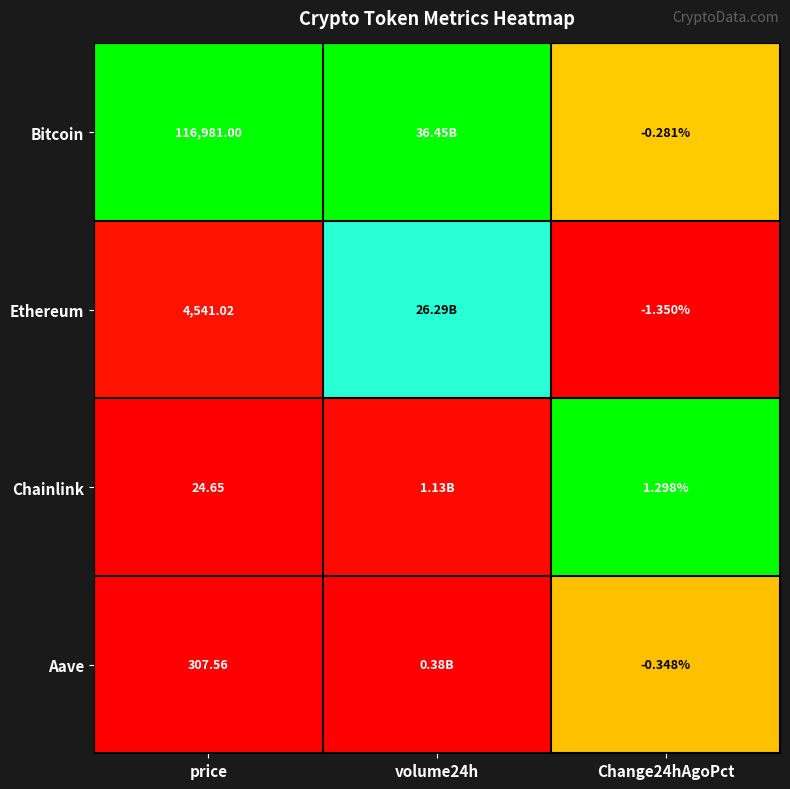

Rank the series at Change24hAgoPct from lowest to highest value.

Ethereum, Aave, Bitcoin, Chainlink